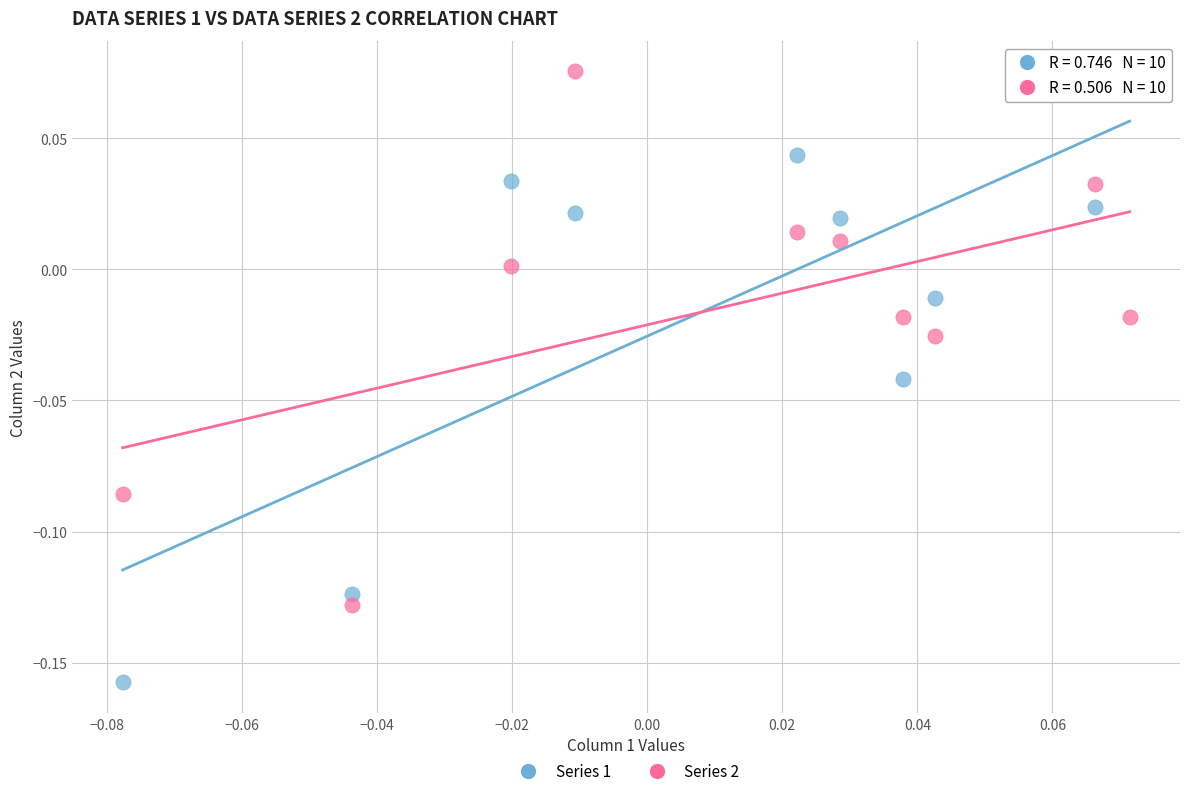

Which series has the widest spread of Y values?

Series 1